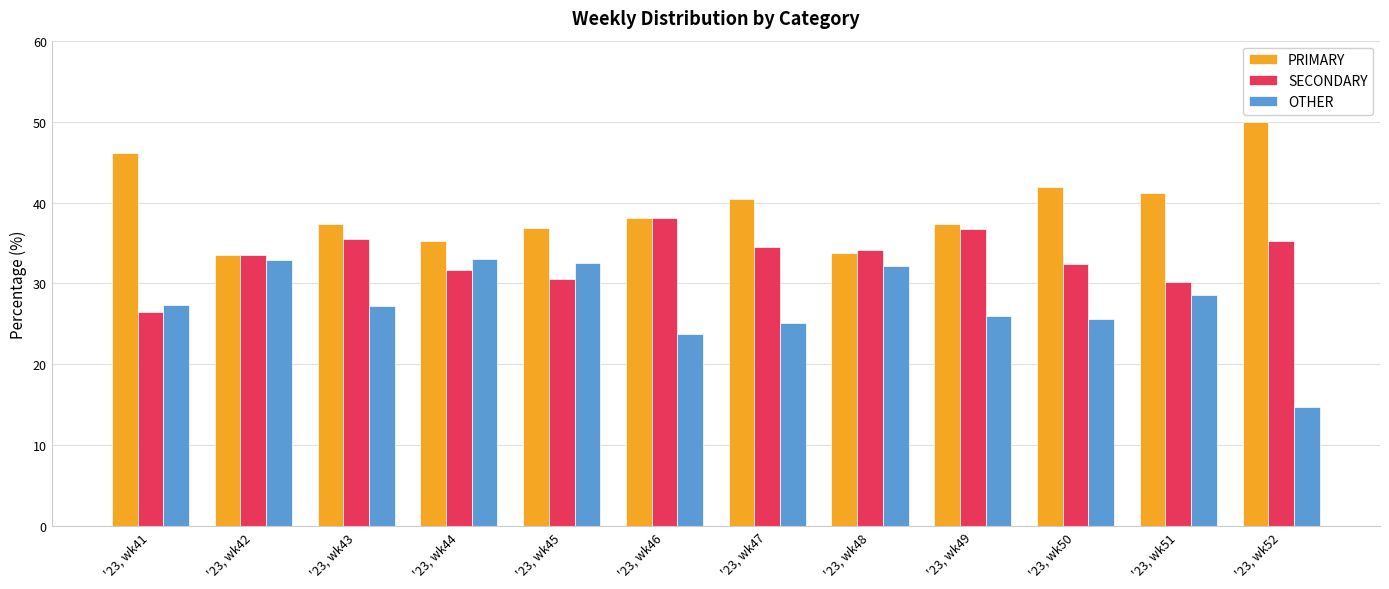

Rank the series by their maximum value, from lowest to highest.

OTHER, SECONDARY, PRIMARY